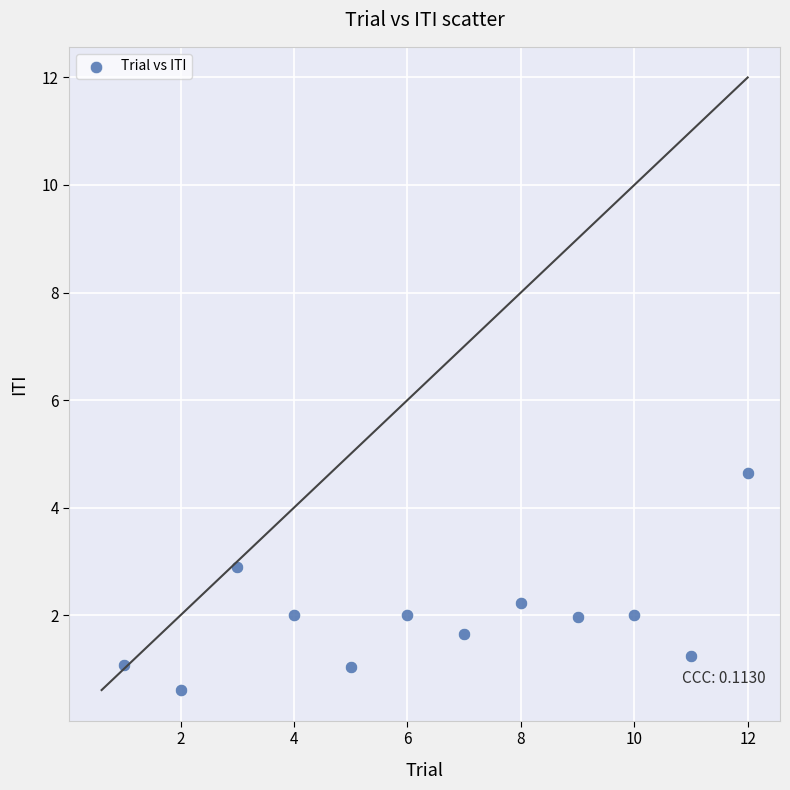

What is the range of Y values (max minus min)?

4.0